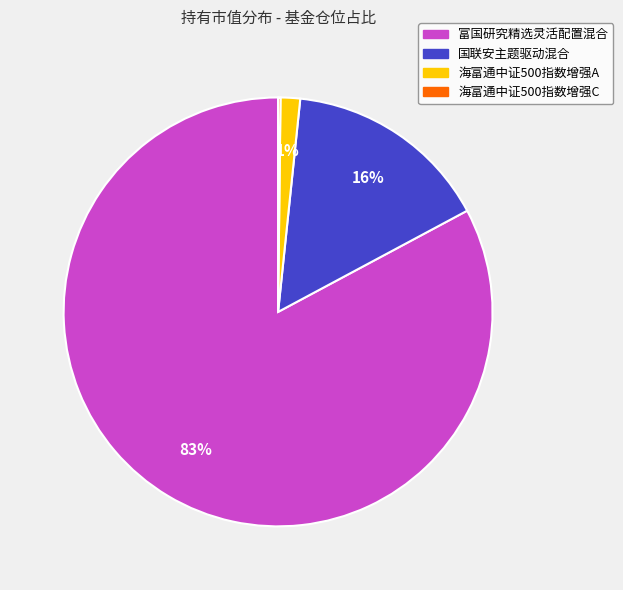

Which has a higher value, 富国研究精选灵活配置混合 or 国联安主题驱动混合?

富国研究精选灵活配置混合